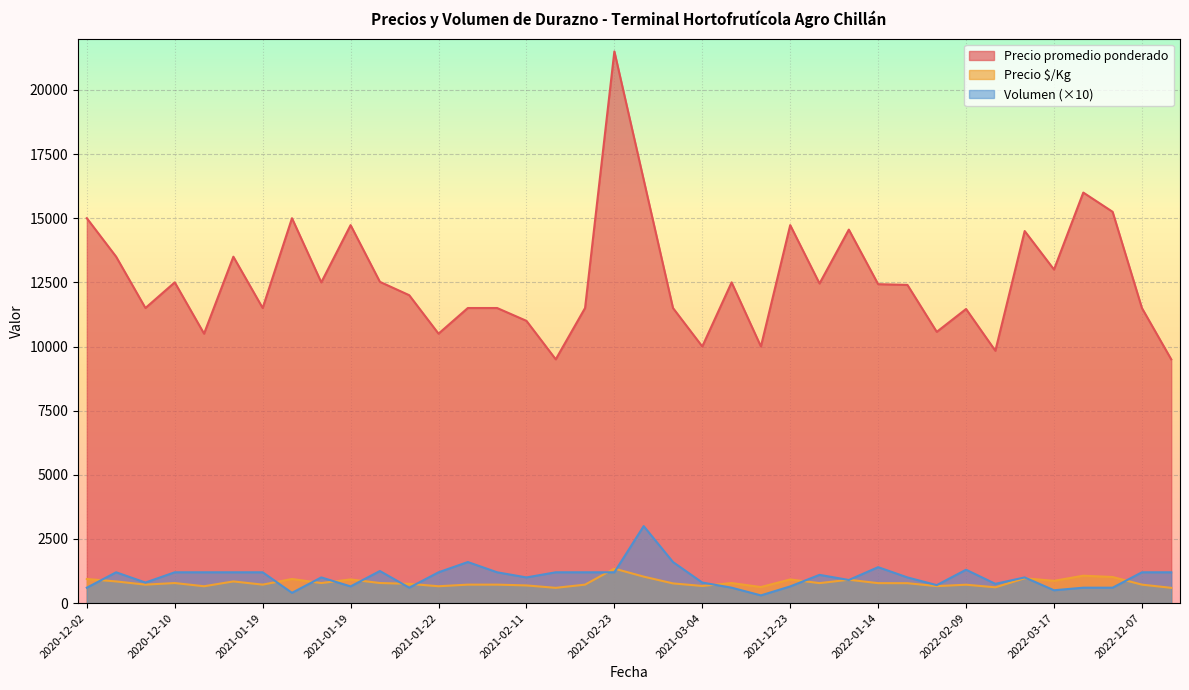

Which series has the largest range (max minus min)?

Precio promedio ponderado